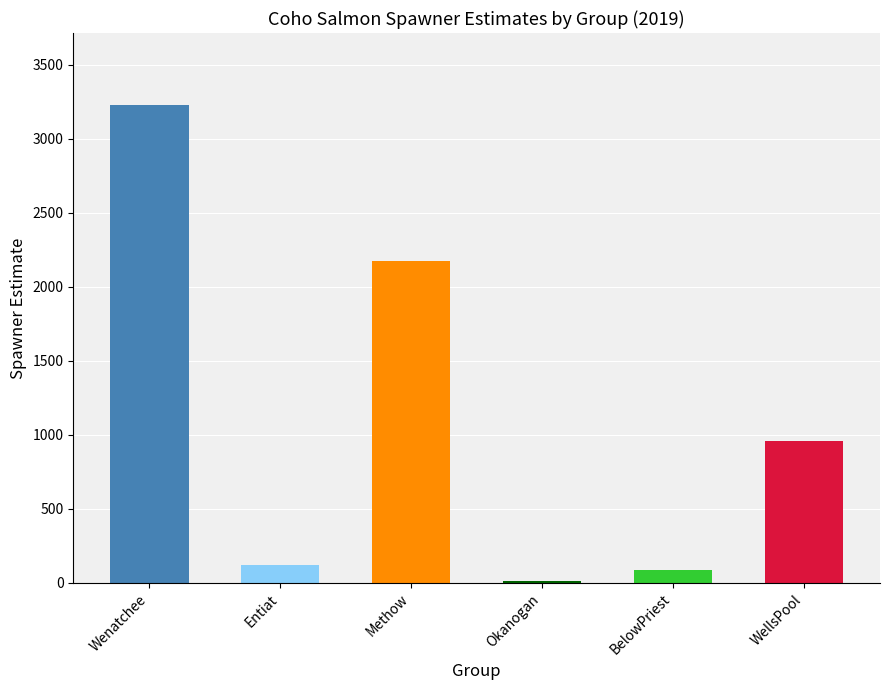

The chart shows a value of 2174.8 at Methow. True or false?

True